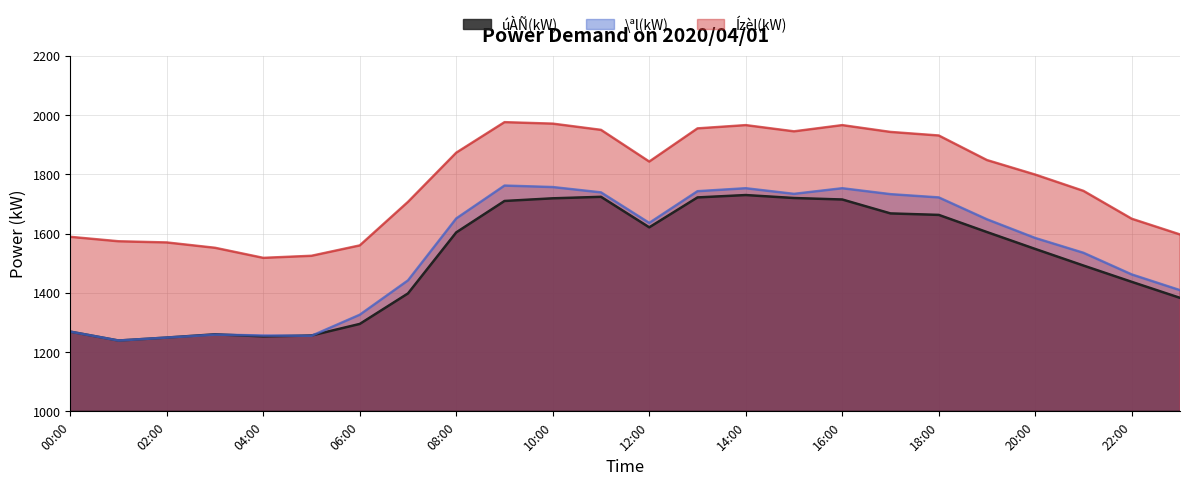

What is the lowest value of the Ízèl(kW) series?

1518